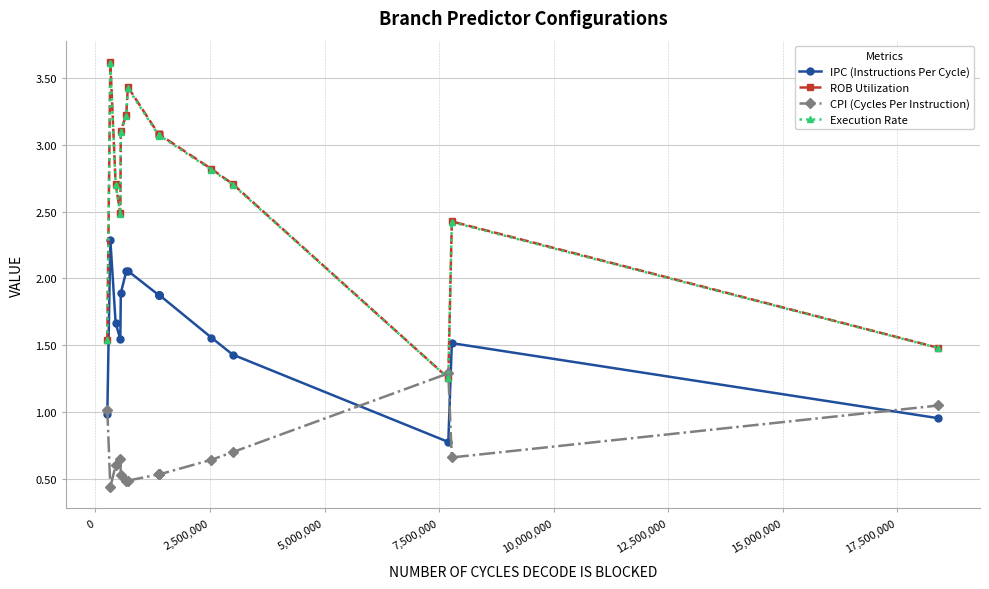

What is the greatest value displayed?

3.6